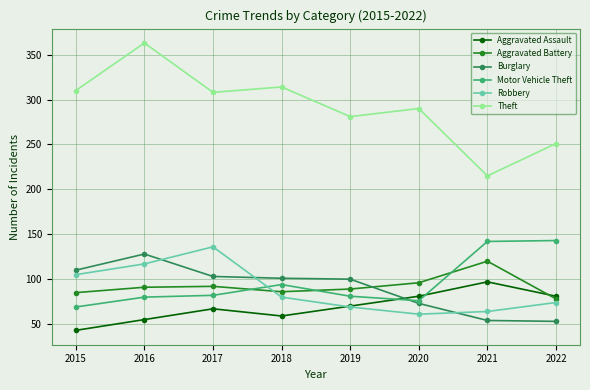

Which series has the widest spread of values?

Theft